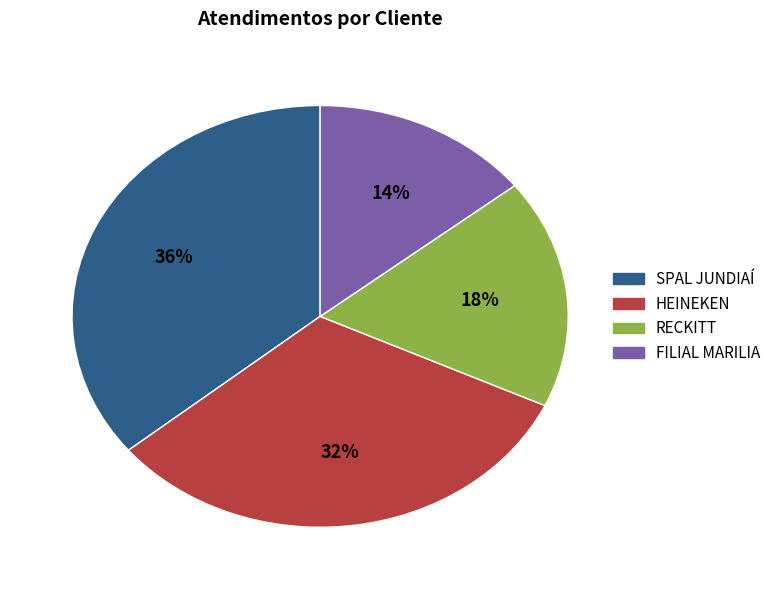

To the nearest percent, what is the average slice percentage?

25%